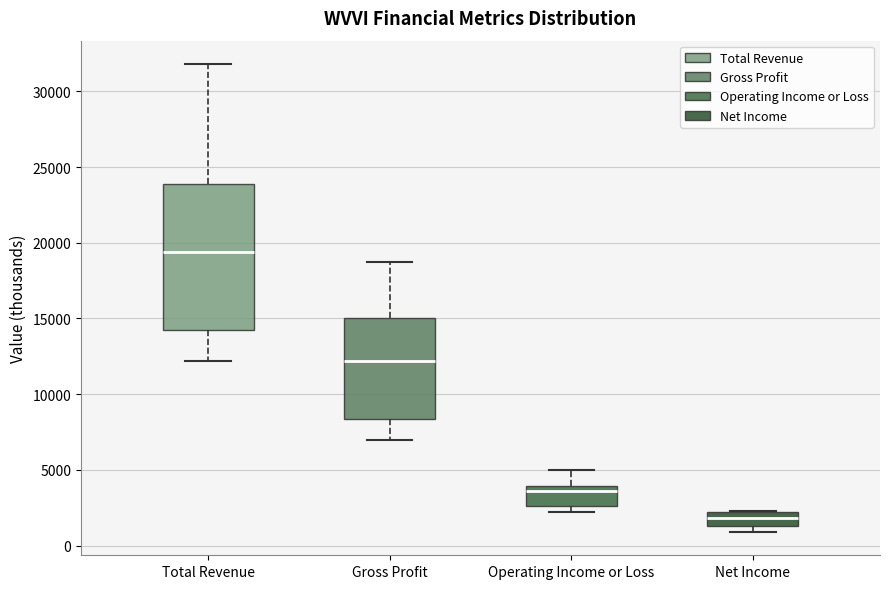

Which box has the highest median line?

Total Revenue